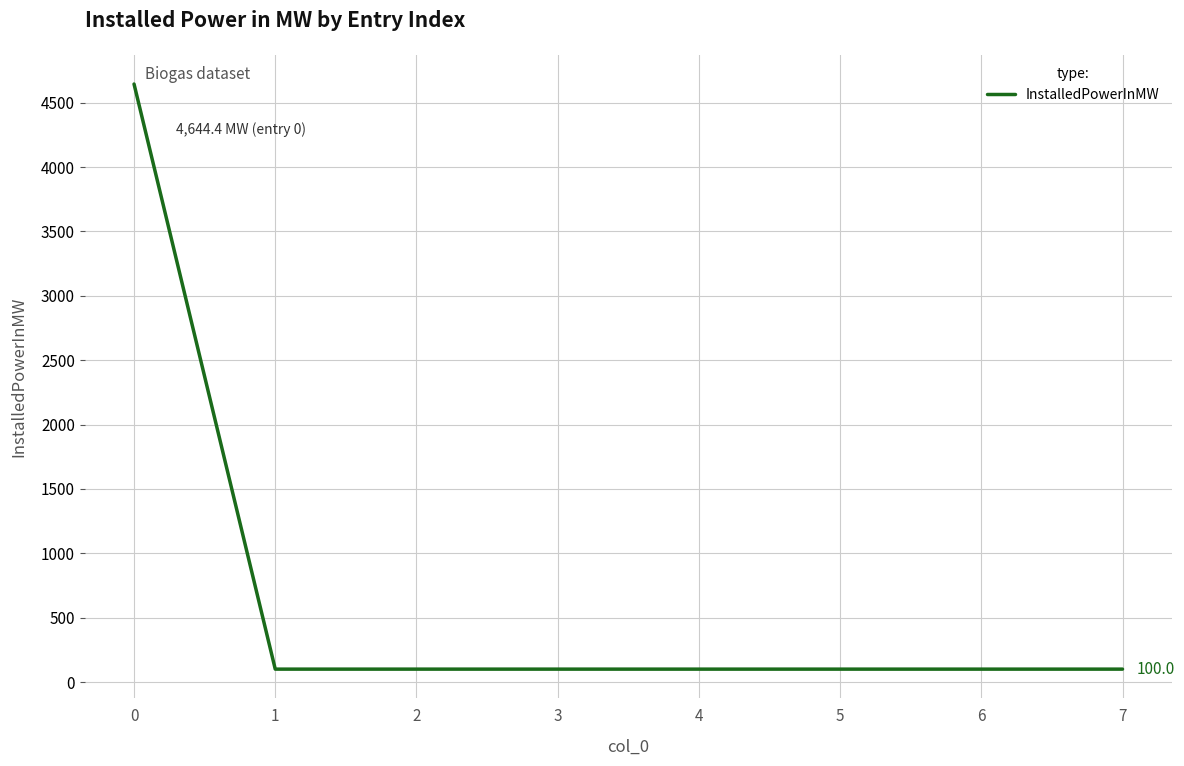

Does the chart display data point markers on the line(s)?

No